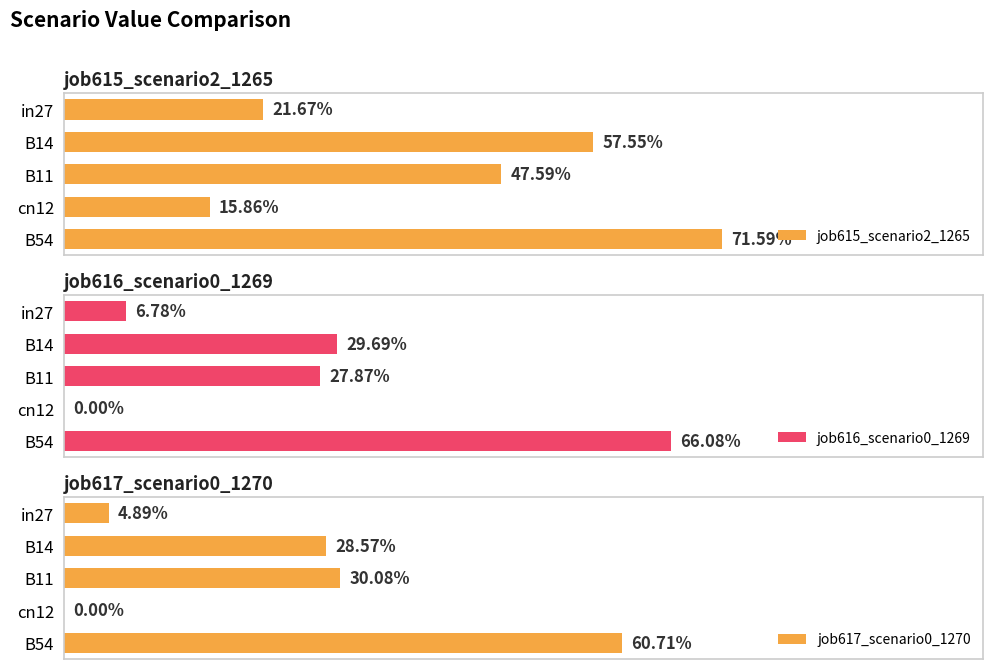

Between 0 and 2, which series saw the biggest shift?

job615_scenario2_1265